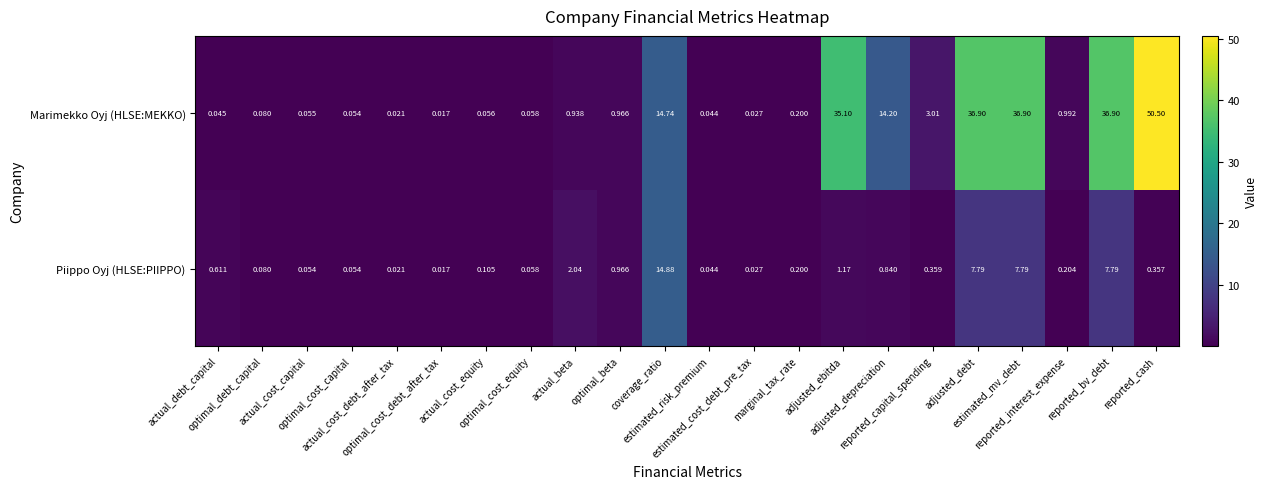

Which series has the largest range (max minus min)?

Marimekko Oyj (HLSE:MEKKO)